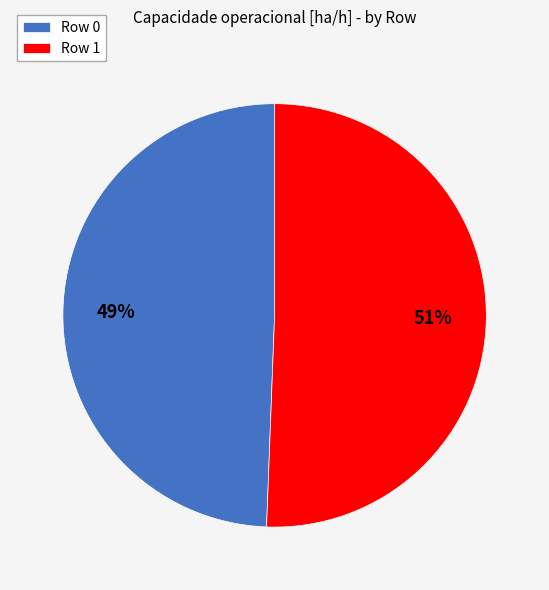

Which slice is the largest?

Row 1